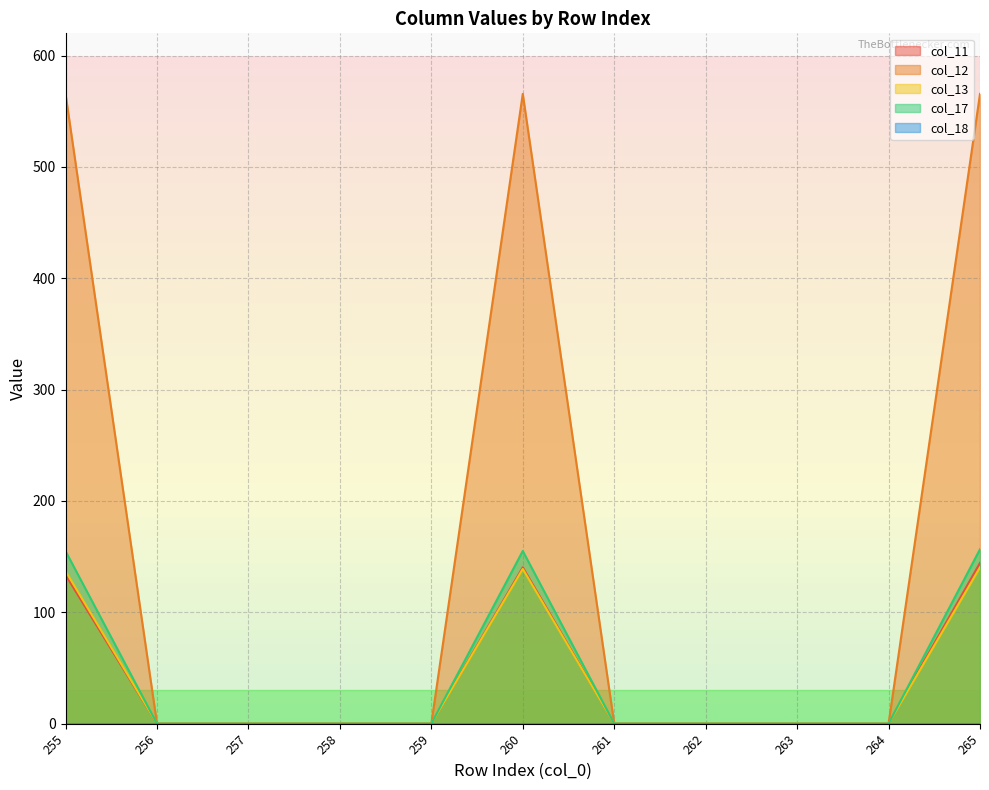

What is the difference between the col_12 values at 262 and 265?

565.6